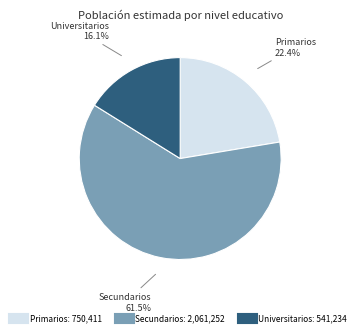

How many segments does this pie chart have?

3